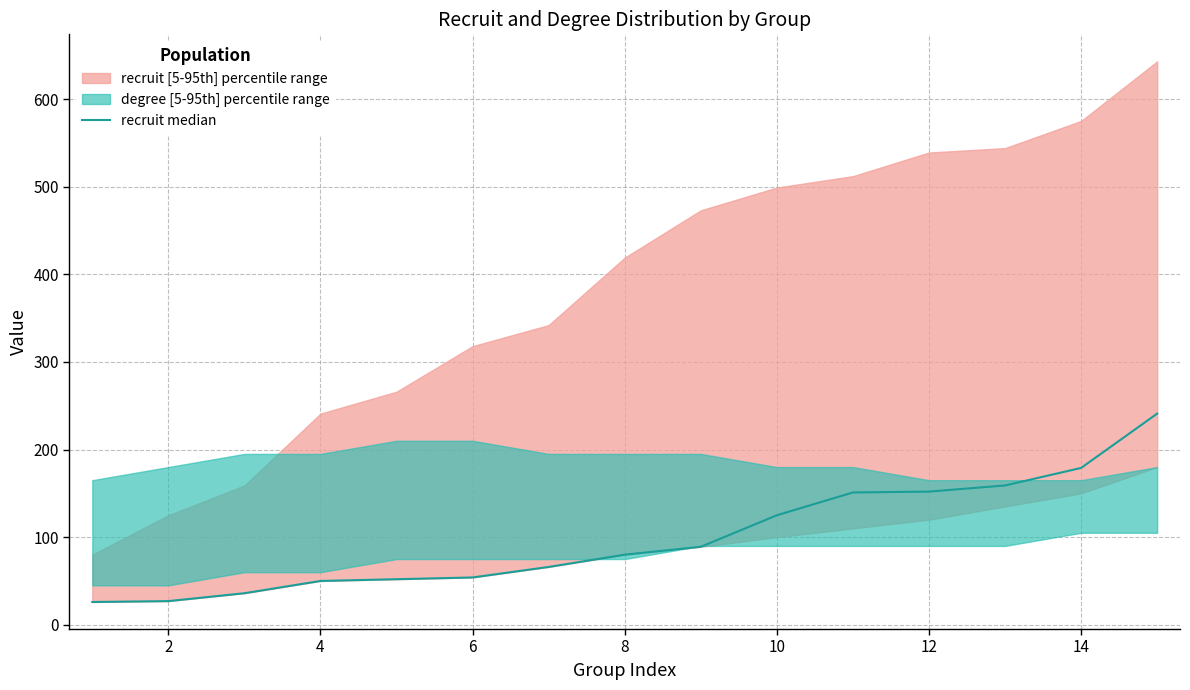

How many values are below 80?

7